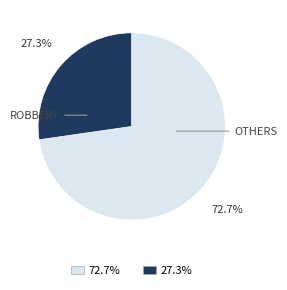

To the nearest percent, what is the average slice percentage?

50%